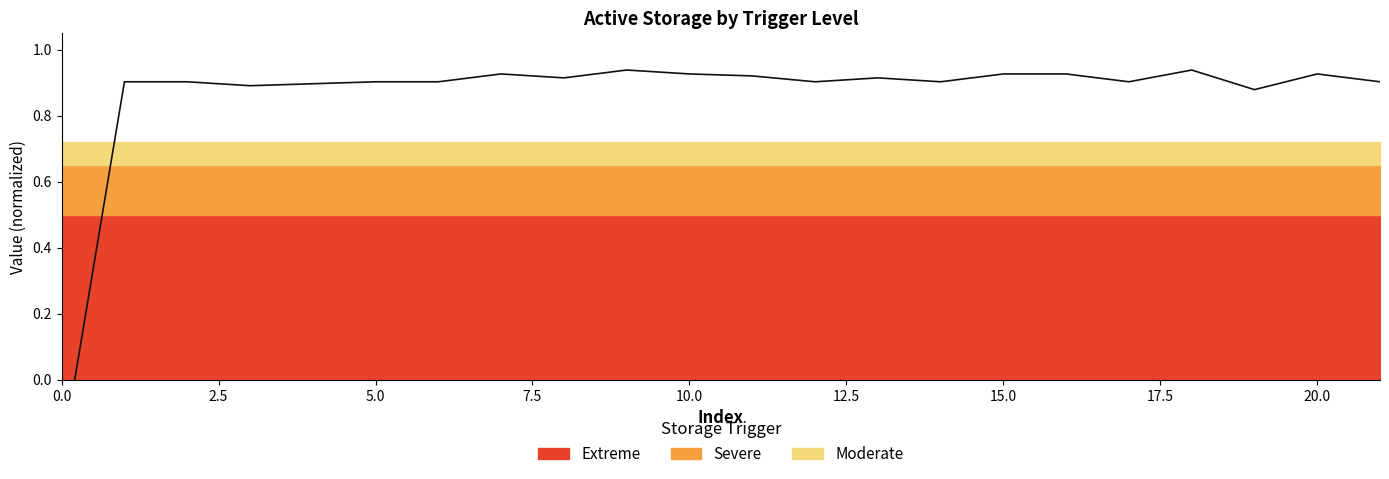

What is the difference between the maximum and minimum values?

1.2